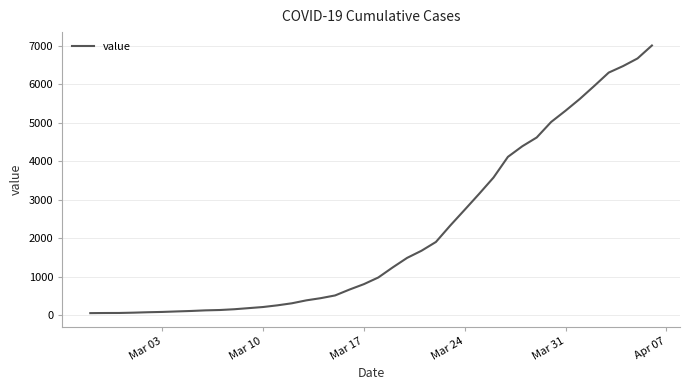

What is the maximum value shown in the chart?

7013